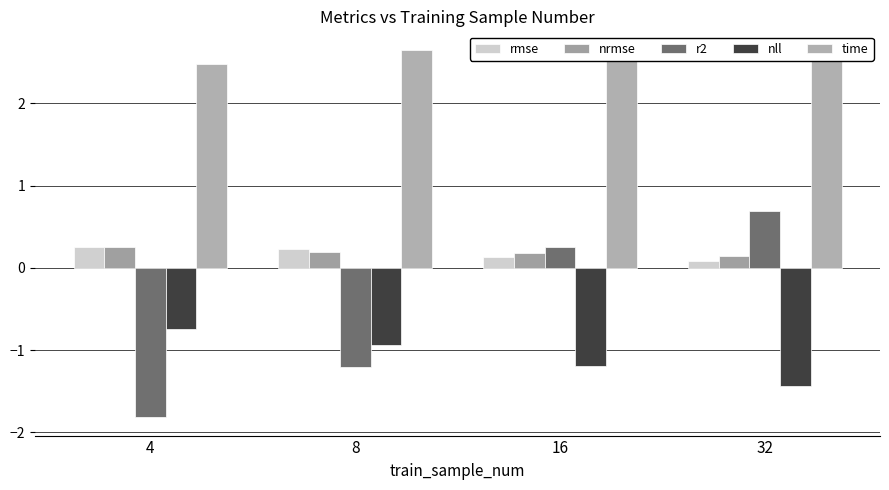

Does the chart contain stacked bars?

No